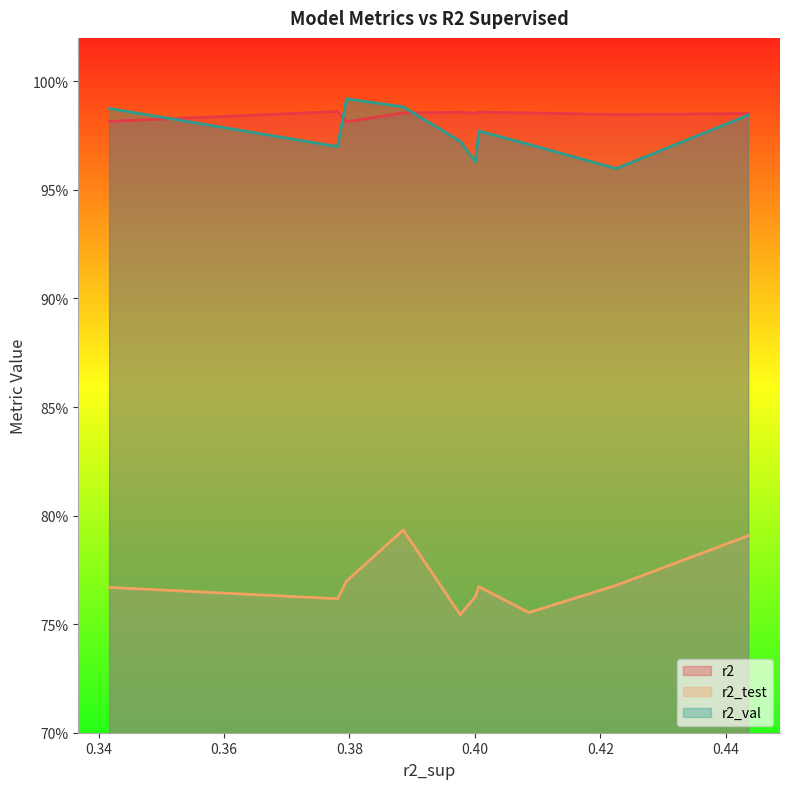

List the series in order of their peak value, lowest first.

r2_test, r2, r2_val